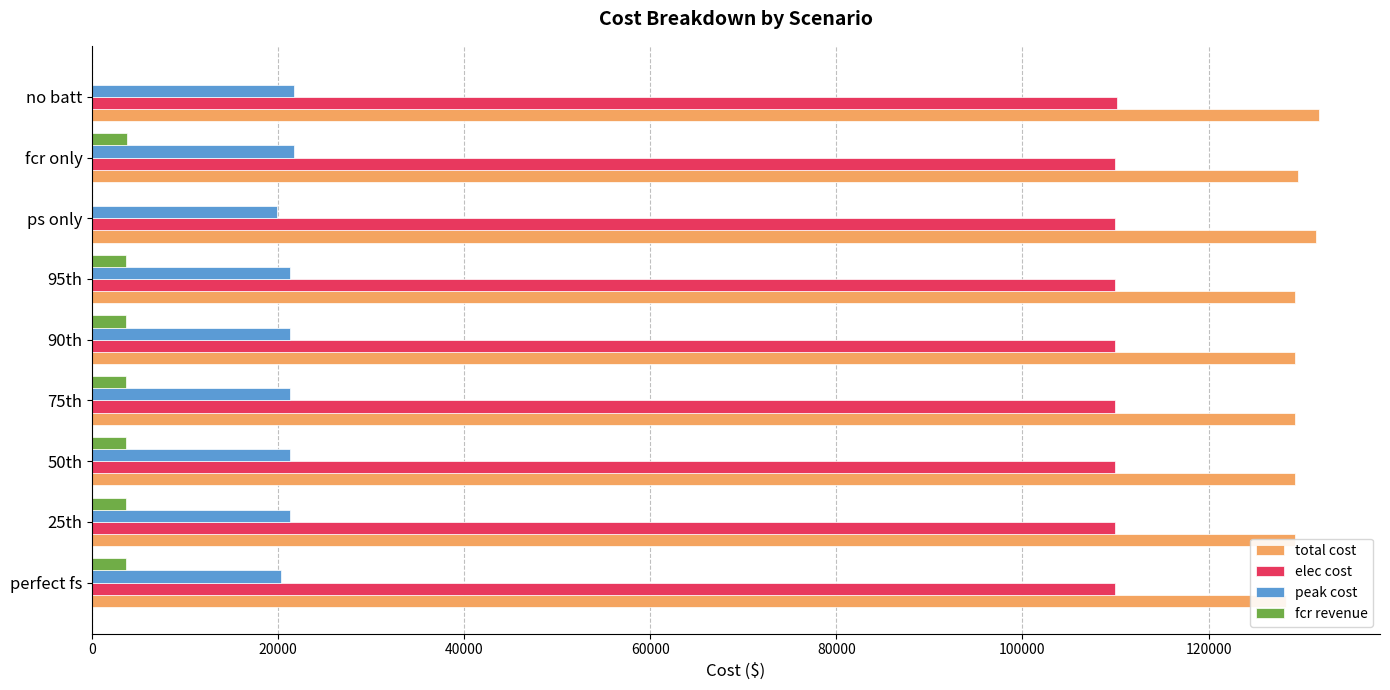

At how many categories does at least one series exceed 12206?

9